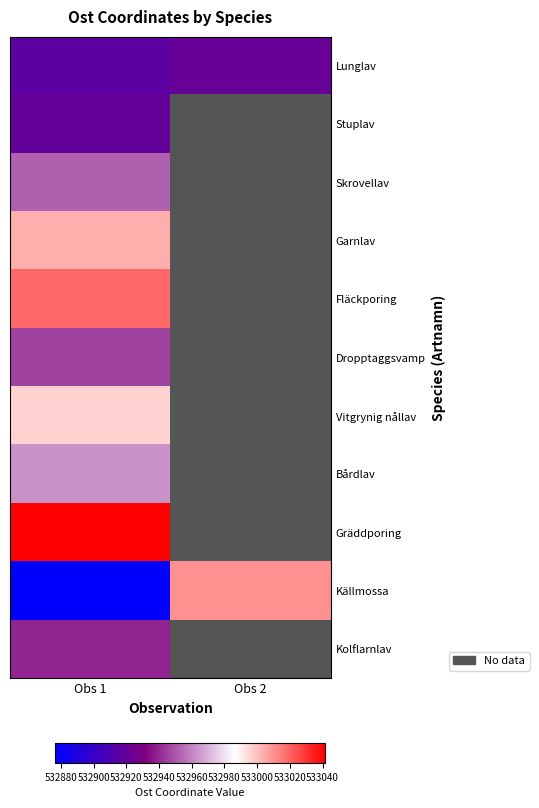

Rank the categories by Skrovellav value from lowest to highest.

Obs 1, Obs 2